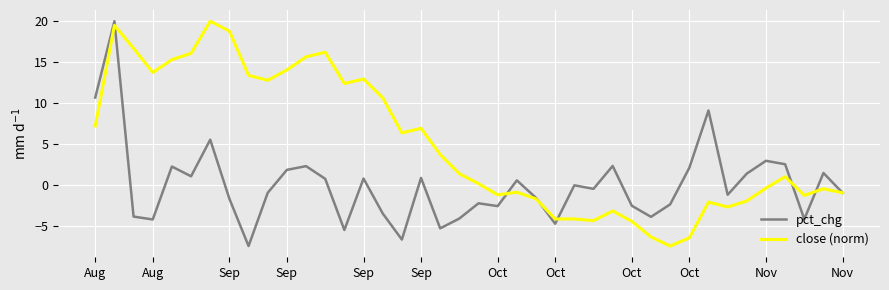

Which series has the largest total across all categories?

close (norm)